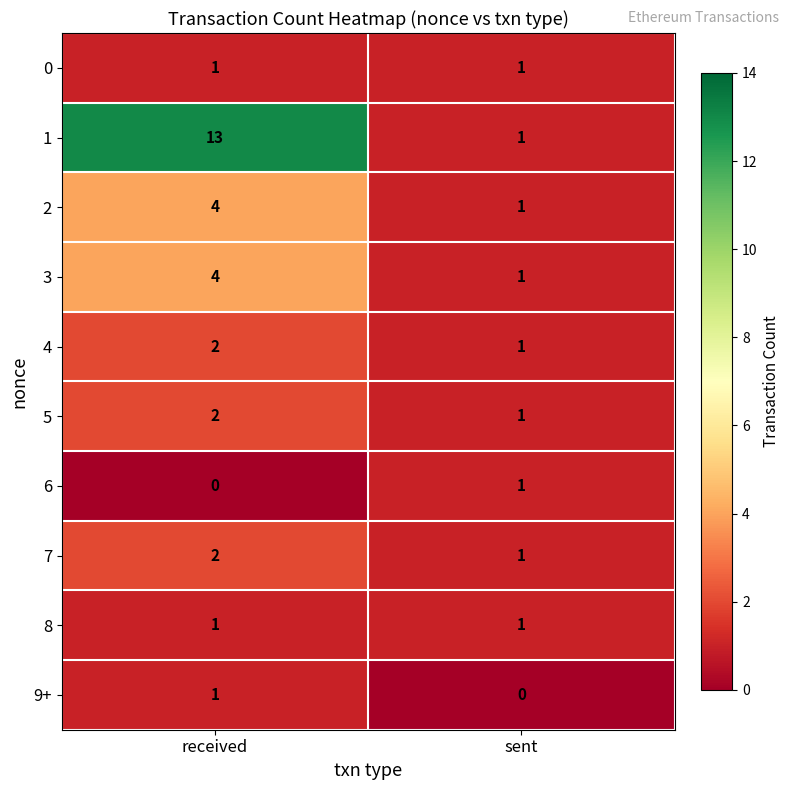

What is the highest value of the 2 series?

4